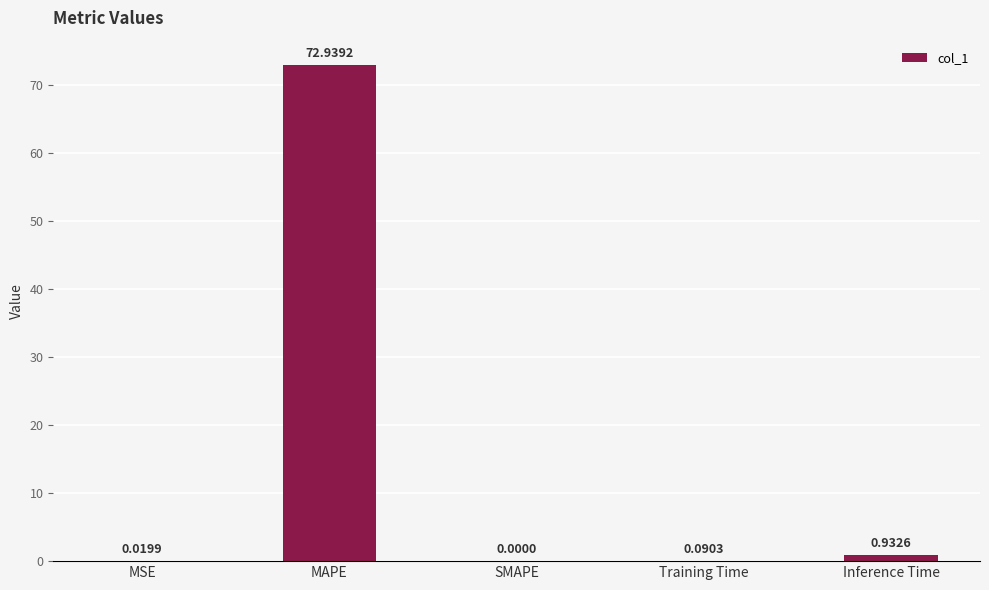

Is it true that the value at SMAPE is 0.0?

True